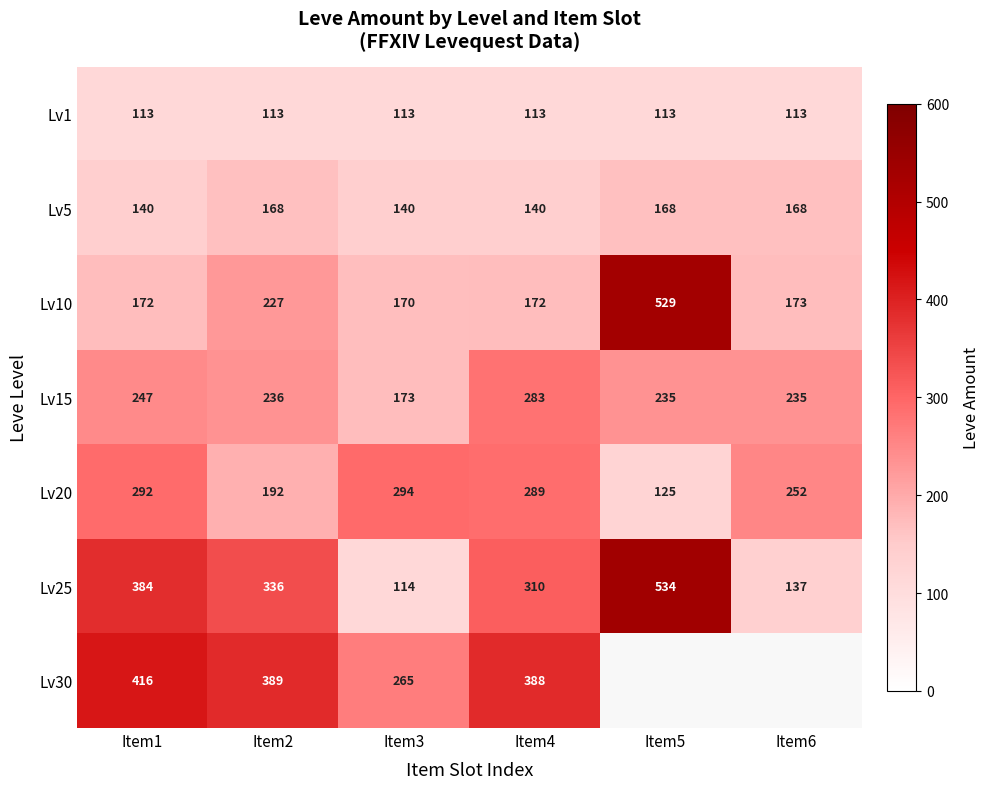

What is the spread (max minus min) of values at Item4?

275